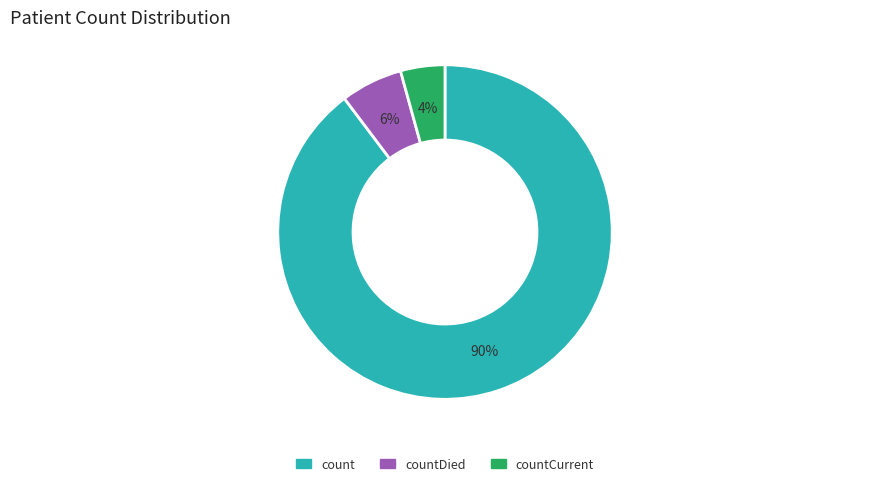

Is there a majority slice in this chart?

Yes